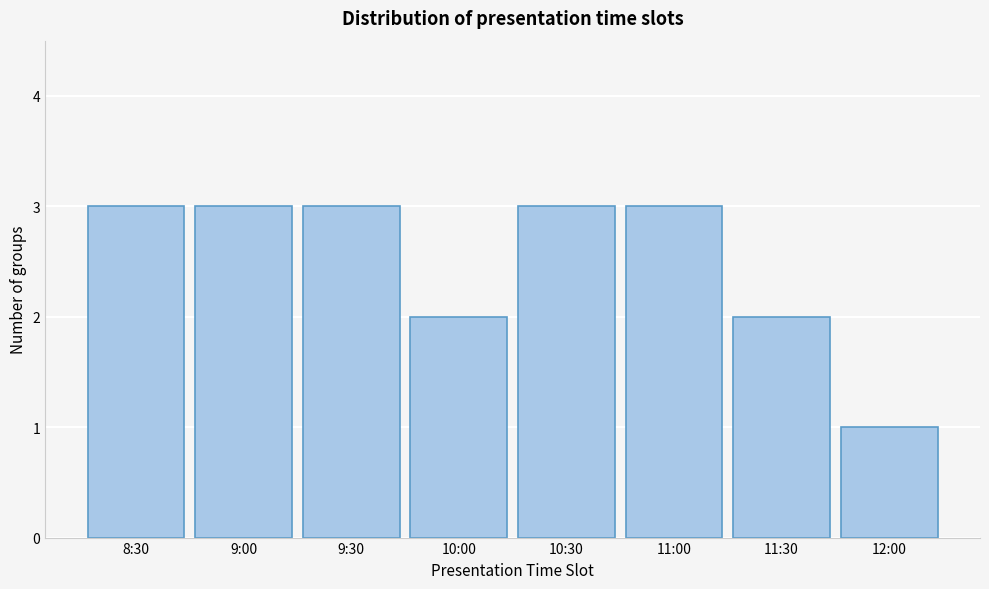

Reading left to right, what are all the values shown in this chart?

8:30=3	9:00=3	9:30=3	10:00=2	10:30=3	11:00=3	11:30=2	12:00=1